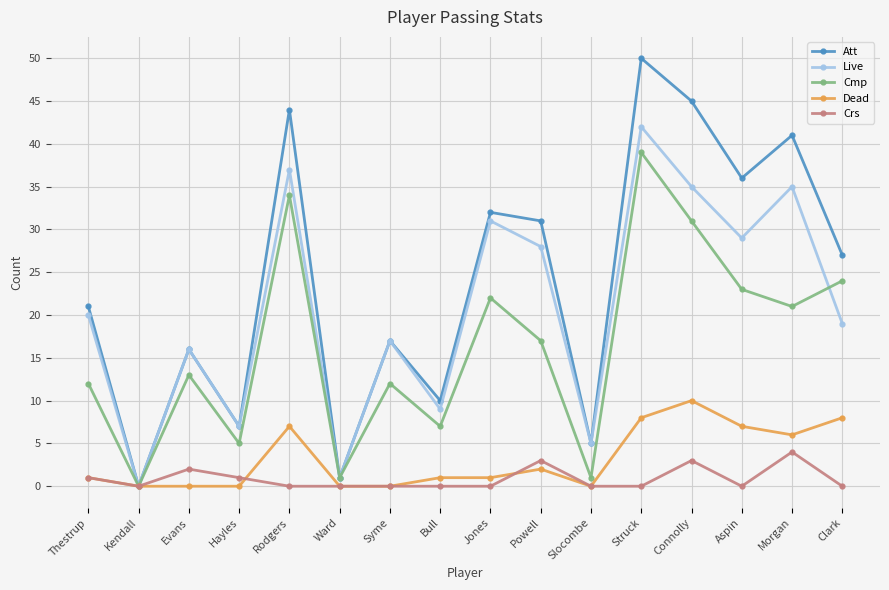

True or false: Crs has a value of 0 at Struck.

True